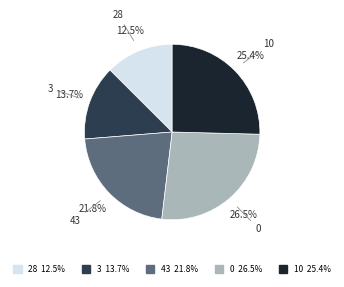

What is the ratio of the value at 10 to the value at 43?

1.2